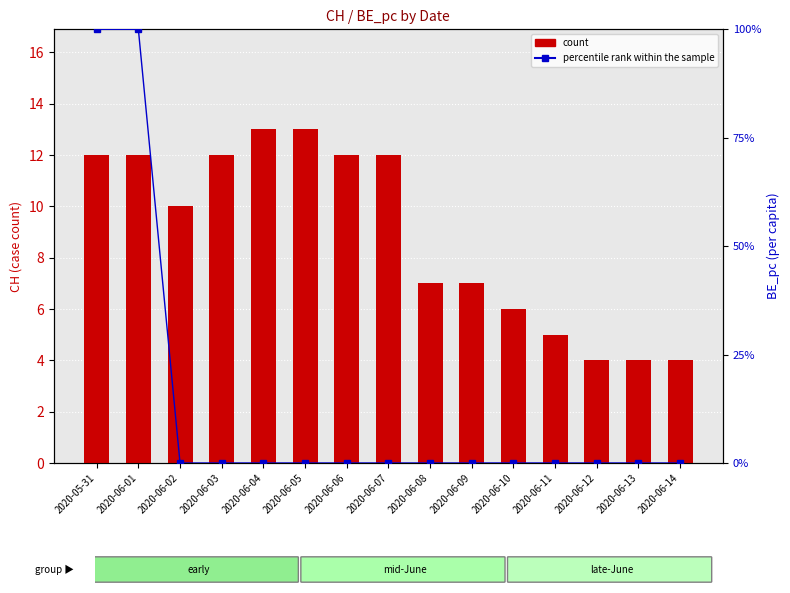

Reading right to left, extract all data points from this chart.

count: 4	4	4	5	6	7	7	12	12	13	13	12	10	12	12
percentile rank within the sample: 0	0	0	0	0	0	0	0	0	0	0	0	0	100	100